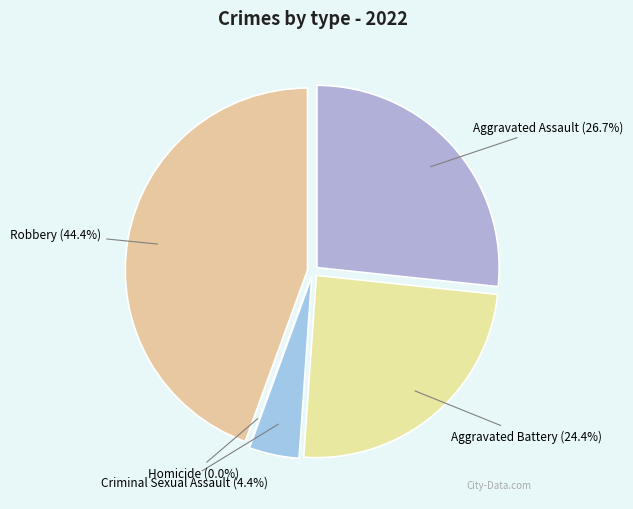

Do Criminal Sexual Assault and Robbery together represent more than half of the pie?

No